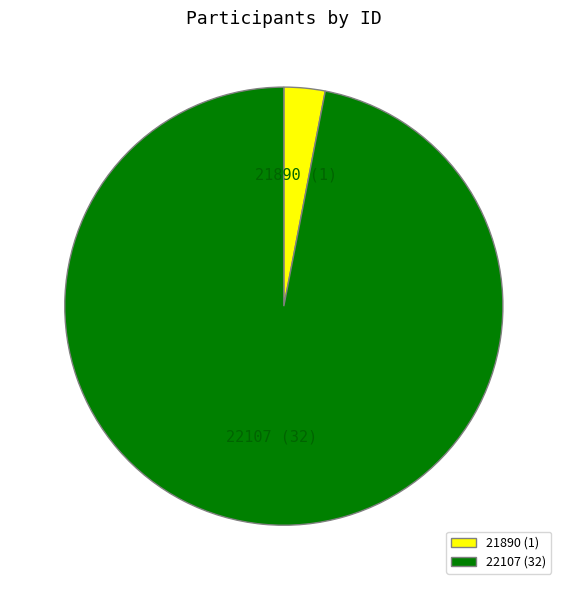

Which category has the smallest portion of the pie?

21890